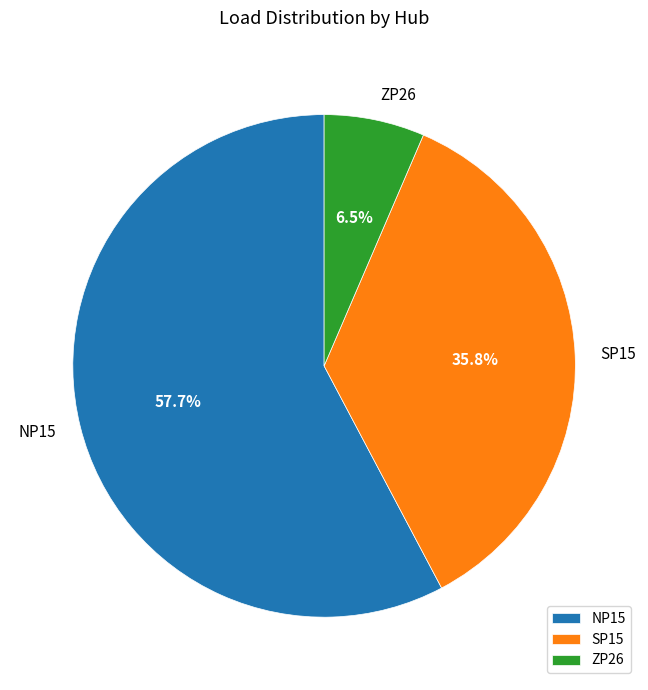

Which has a higher value, ZP26 or SP15?

SP15